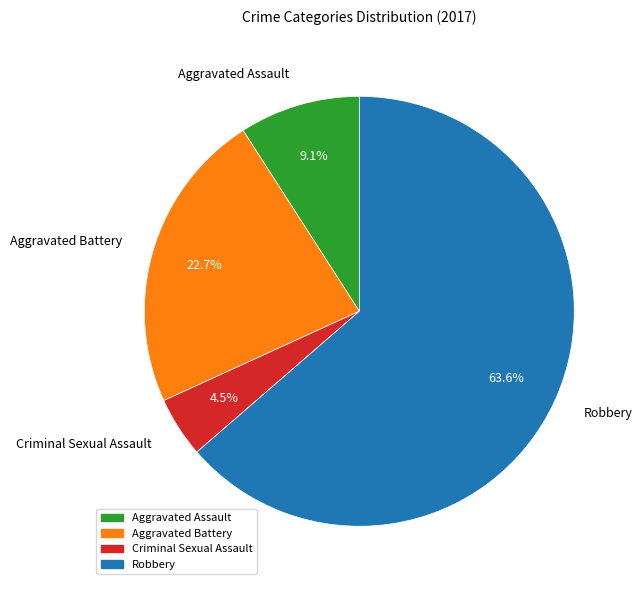

Combined, do Aggravated Battery and Robbery account for over 50%?

Yes